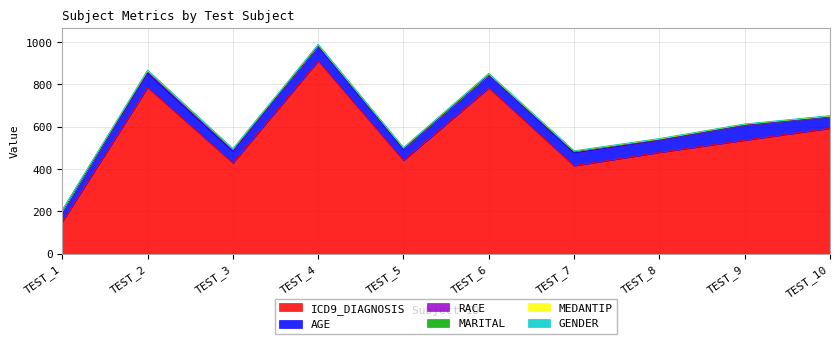

True or false: MEDANTIP has a value of 2.9 at TEST_7.

False